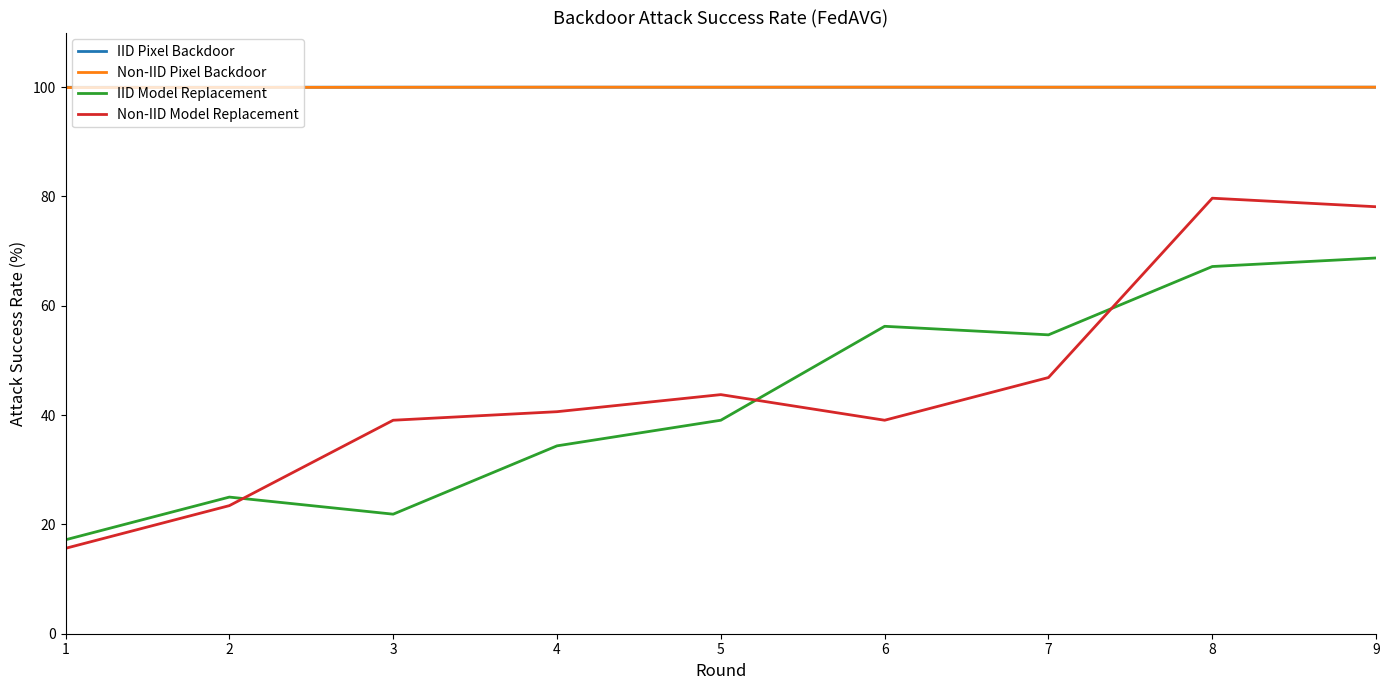

The Non-IID Pixel Backdoor series shows 100.0 at 7. True or false?

True